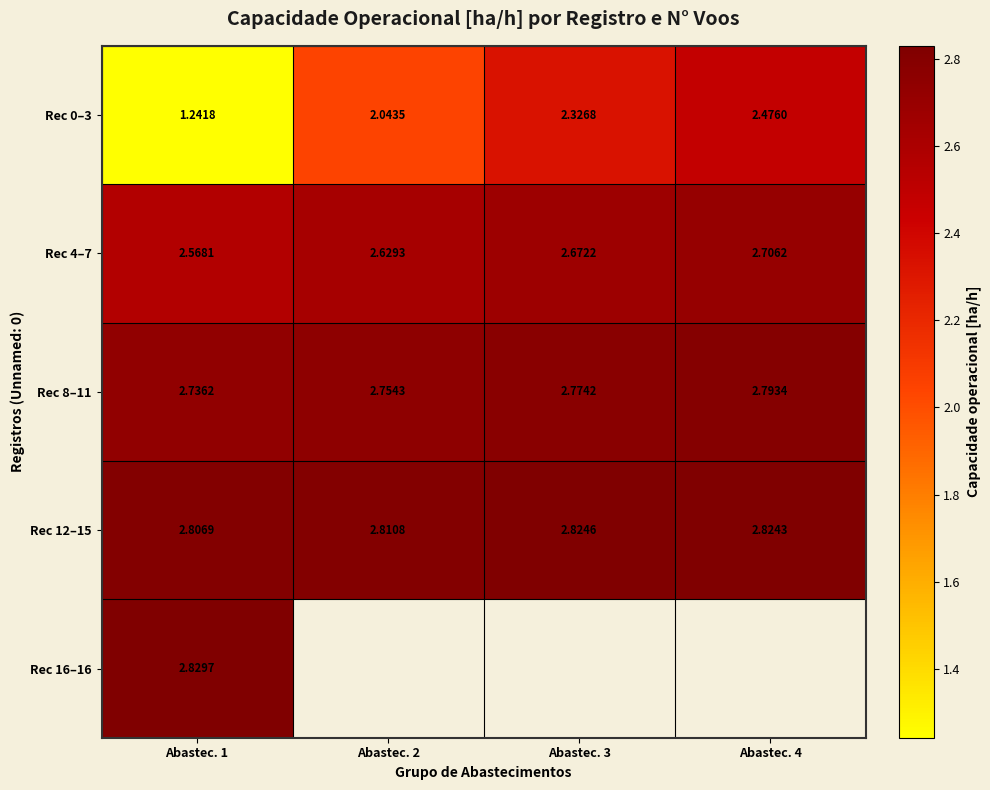

At which label does Rec 12–15 reach its minimum?

Abastec. 1